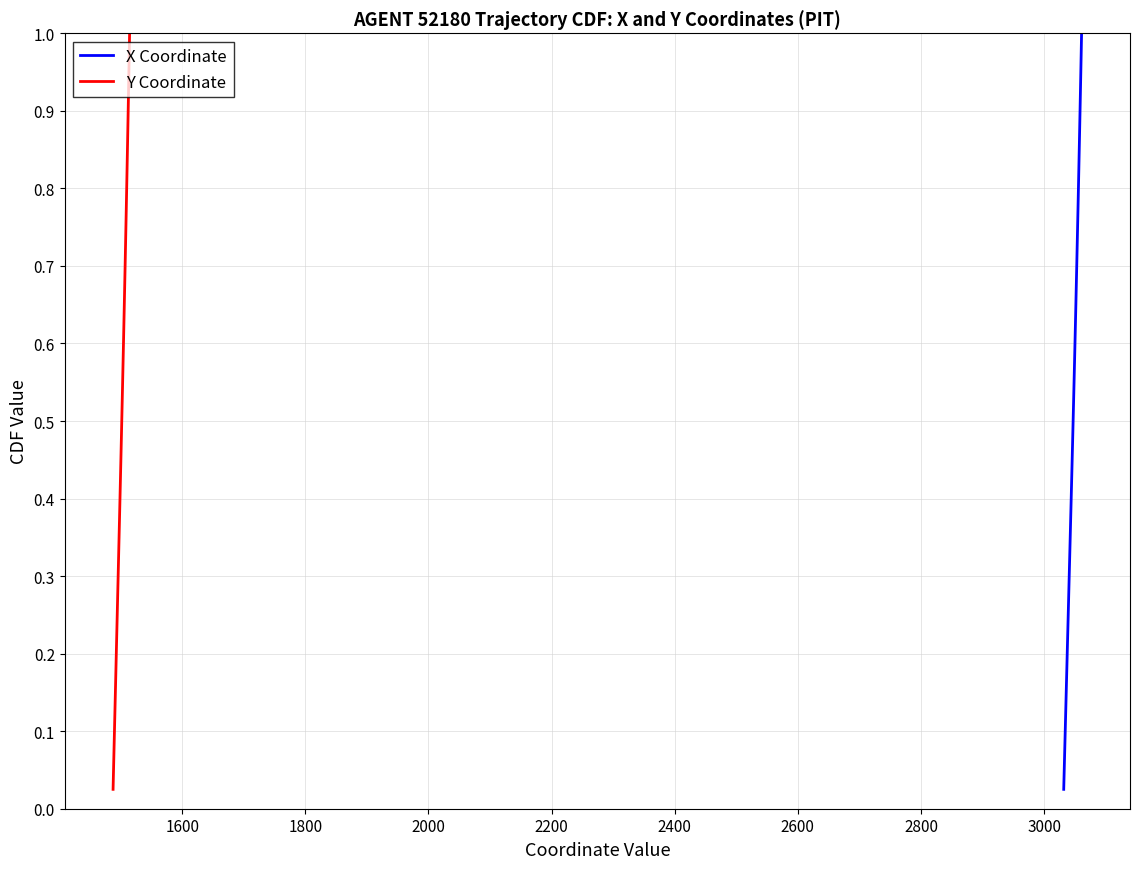

How many distinct data groups are displayed?

2